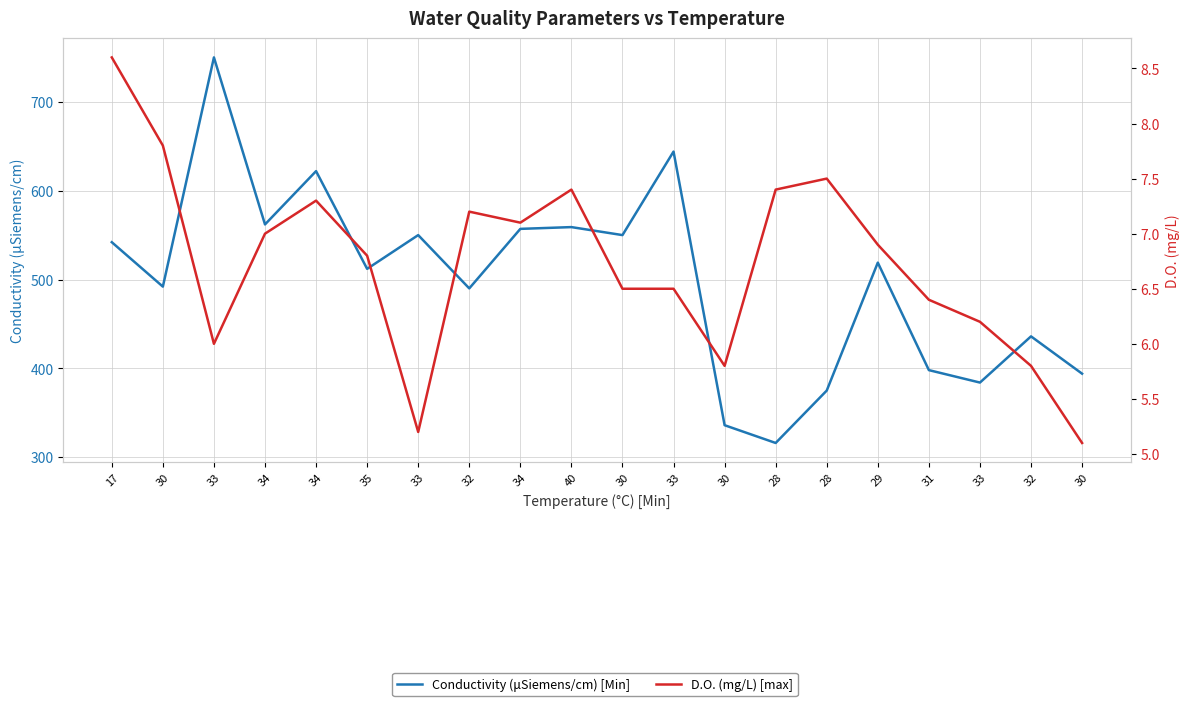

What is the label of the 14th point from the right?

33